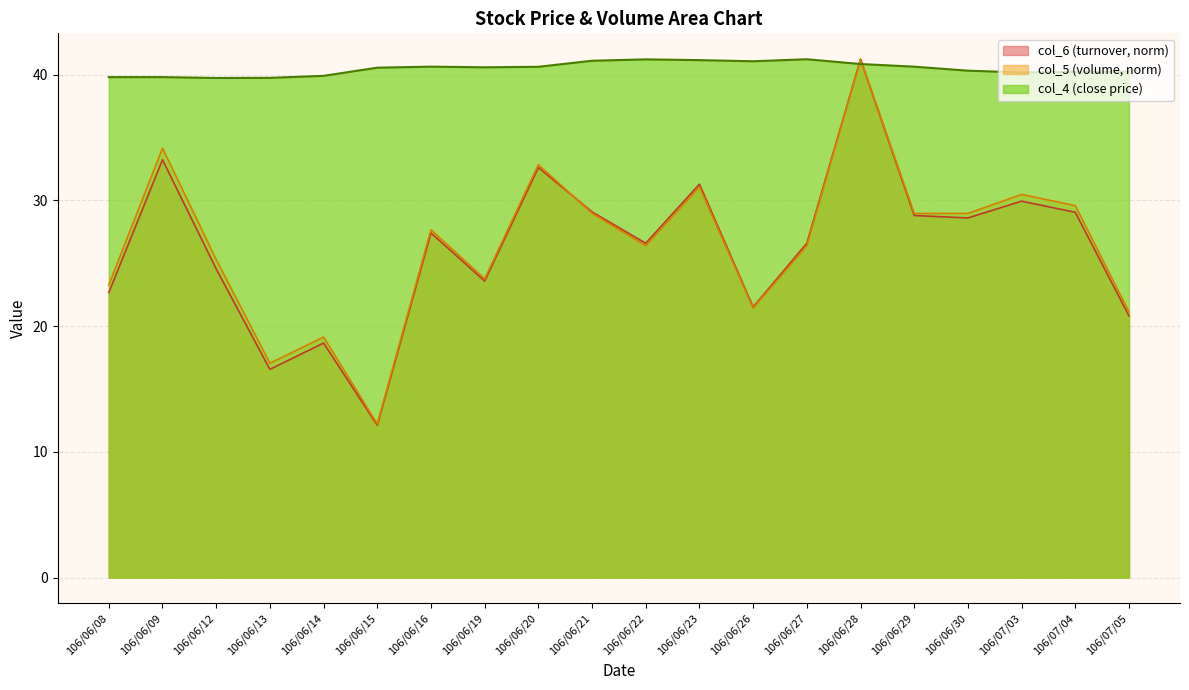

At which category does the chart reach its minimum across all series?

106/06/15